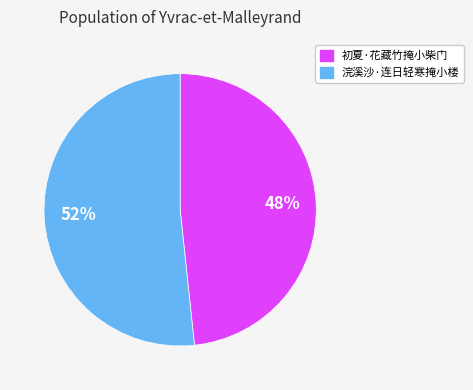

To the nearest percent, what is the combined percentage of 浣溪沙·连日轻寒掩小楼 and 初夏·花藏竹掩小柴门?

100%